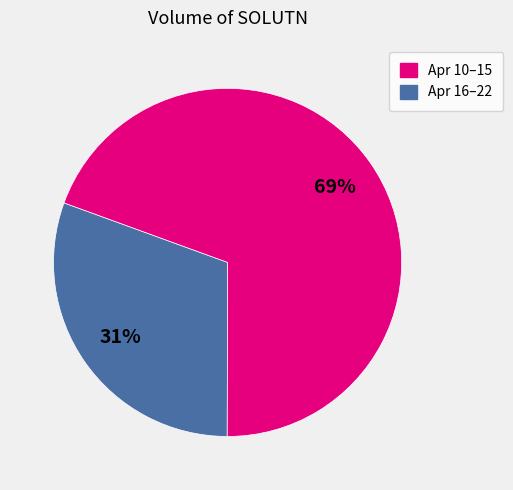

To the nearest percent, what is the average slice percentage?

50%